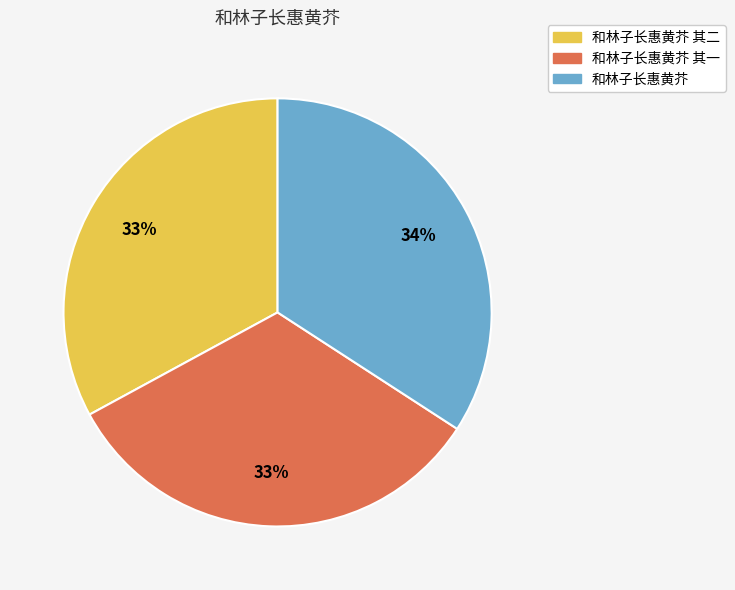

True or false: 和林子长惠黄芥 其一 accounts for 33% of the total.

True